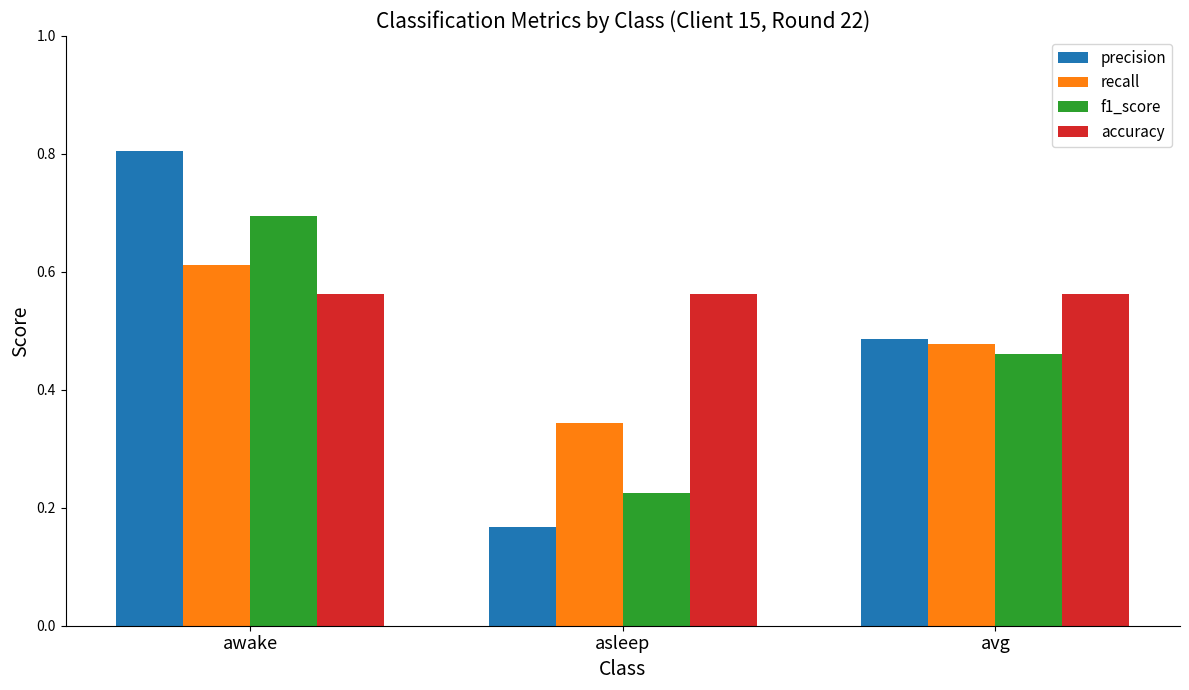

Does the chart contain stacked bars?

No